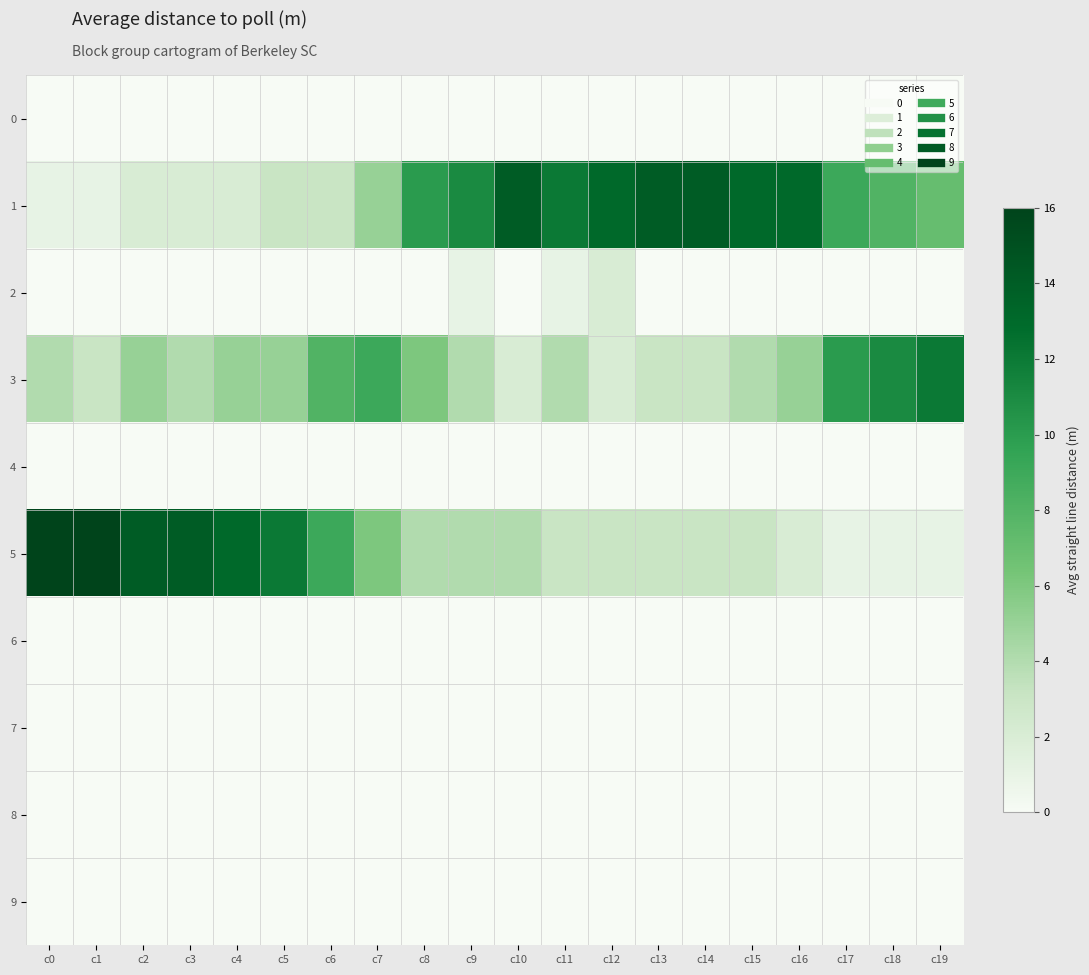

Between c3 and c16, which series saw the biggest shift?

5